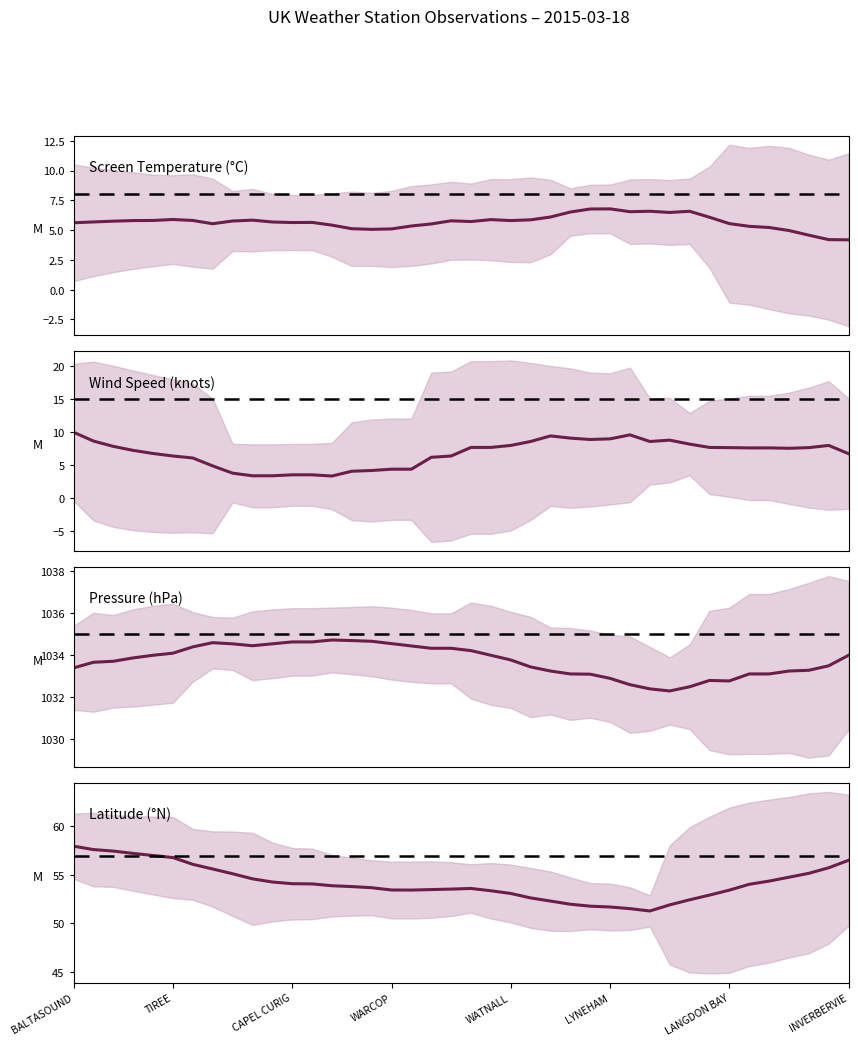

Reading left to right, transcribe all the data shown in this chart.

Screen Temperature: 5.6	5.7	5.8	5.8	5.8	5.9	5.8	5.5	5.8	5.8	5.7	5.6	5.6	5.4	5.1	5.1	5.1	5.3	5.5	5.8	5.7	5.9	5.8	5.9	6.1	6.5	6.8	6.8	6.5	6.6	6.5	6.6	6.1	5.5	5.3	5.2	5.0	4.6	4.2	4.2
Wind Speed: 10.0	8.7	7.9	7.2	6.8	6.4	6.1	4.9	3.8	3.4	3.4	3.5	3.5	3.4	4.1	4.2	4.4	4.4	6.2	6.4	7.7	7.7	8.0	8.6	9.4	9.1	8.9	9.0	9.6	8.6	8.8	8.2	7.7	7.7	7.6	7.6	7.6	7.7	8.0	6.8
Pressure: 1033.4	1033.7	1033.7	1033.9	1034.0	1034.1	1034.4	1034.6	1034.5	1034.5	1034.5	1034.6	1034.6	1034.7	1034.7	1034.7	1034.6	1034.4	1034.3	1034.3	1034.2	1034.0	1033.8	1033.4	1033.2	1033.1	1033.1	1032.9	1032.6	1032.4	1032.3	1032.5	1032.8	1032.8	1033.1	1033.1	1033.2	1033.3	1033.5	1034.0
Latitude: 58.0	57.6	57.5	57.2	57.0	56.8	56.1	55.6	55.1	54.6	54.3	54.1	54.1	53.9	53.8	53.7	53.5	53.4	53.5	53.5	53.6	53.4	53.1	52.6	52.3	52.0	51.8	51.7	51.5	51.3	51.9	52.4	52.9	53.4	54.0	54.4	54.8	55.2	55.7	56.5